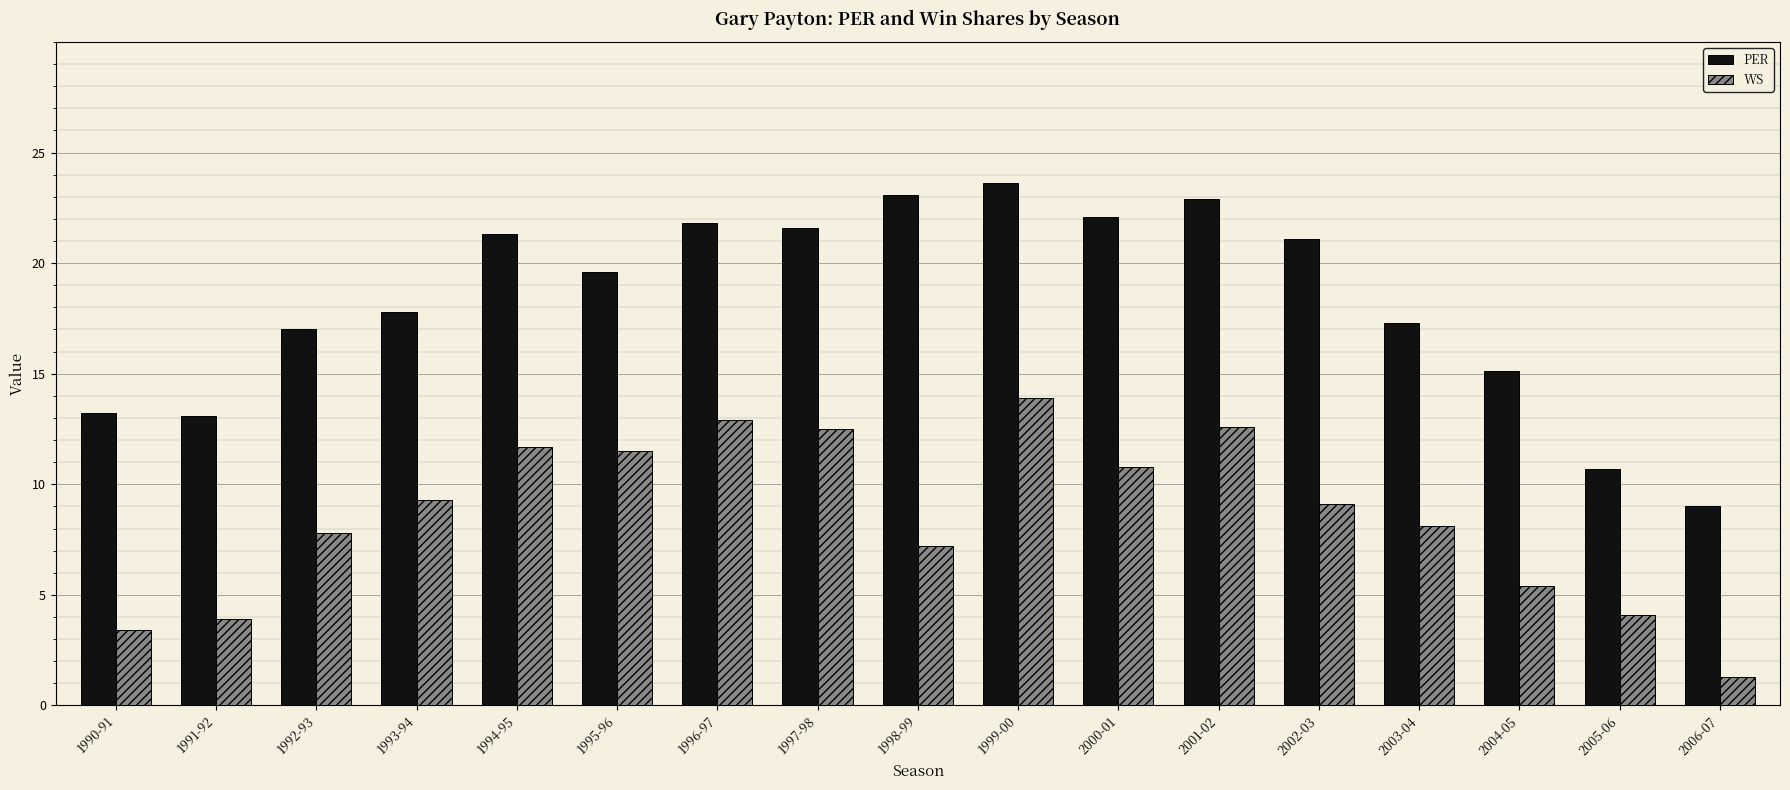

What are all the series names shown in the legend?

PER, WS